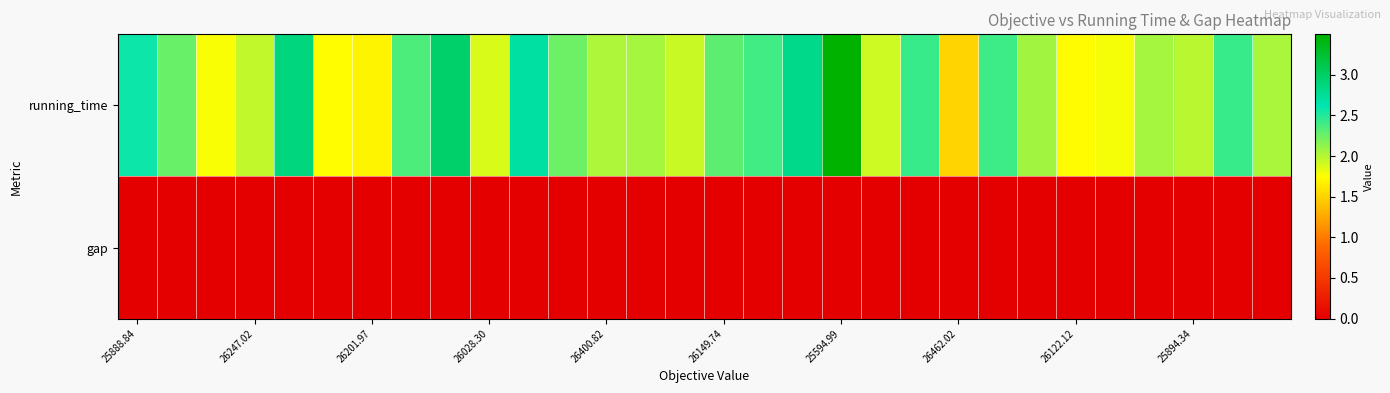

Rank the series by their average value, from highest to lowest.

running_time, gap